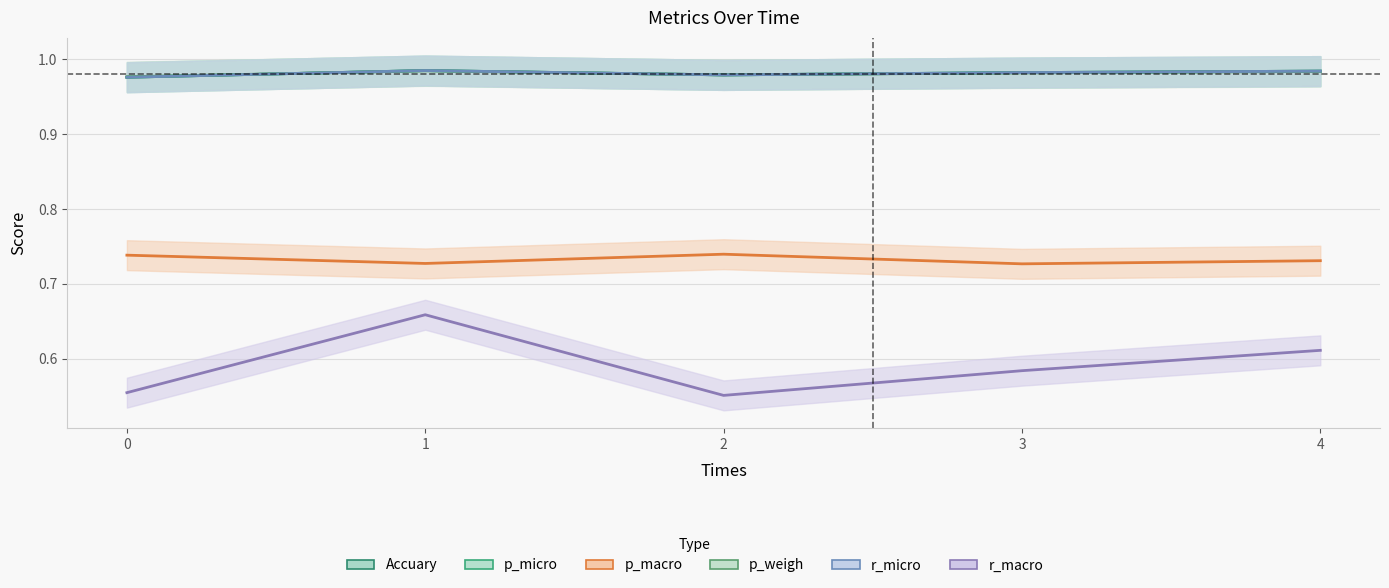

Reading right to left, transcribe all the data shown in this chart.

Accuary: 4=1.0	3=1.0	2=1.0	1=1.0	0=1.0
p_micro: 4=1.0	3=1.0	2=1.0	1=1.0	0=1.0
p_macro: 4=0.7	3=0.7	2=0.7	1=0.7	0=0.7
p_weigh: 4=1.0	3=1.0	2=1.0	1=1.0	0=1.0
r_micro: 4=1.0	3=1.0	2=1.0	1=1.0	0=1.0
r_macro: 4=0.6	3=0.6	2=0.6	1=0.7	0=0.6